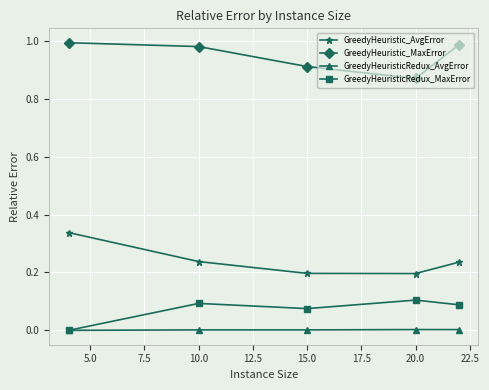

How many lines are shown in the chart?

4